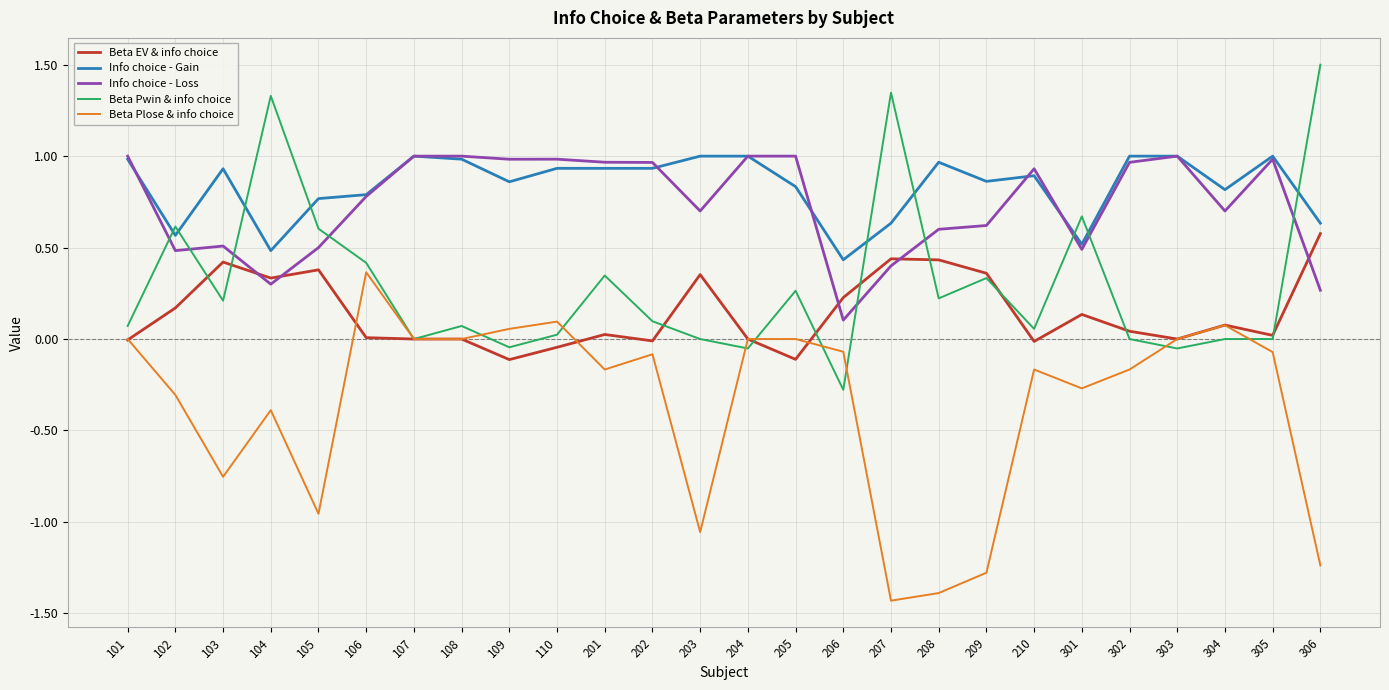

What are all the series names shown in the legend?

Beta EV & info choice, Info choice - Gain, Info choice - Loss, Beta Pwin & info choice, Beta Plose & info choice